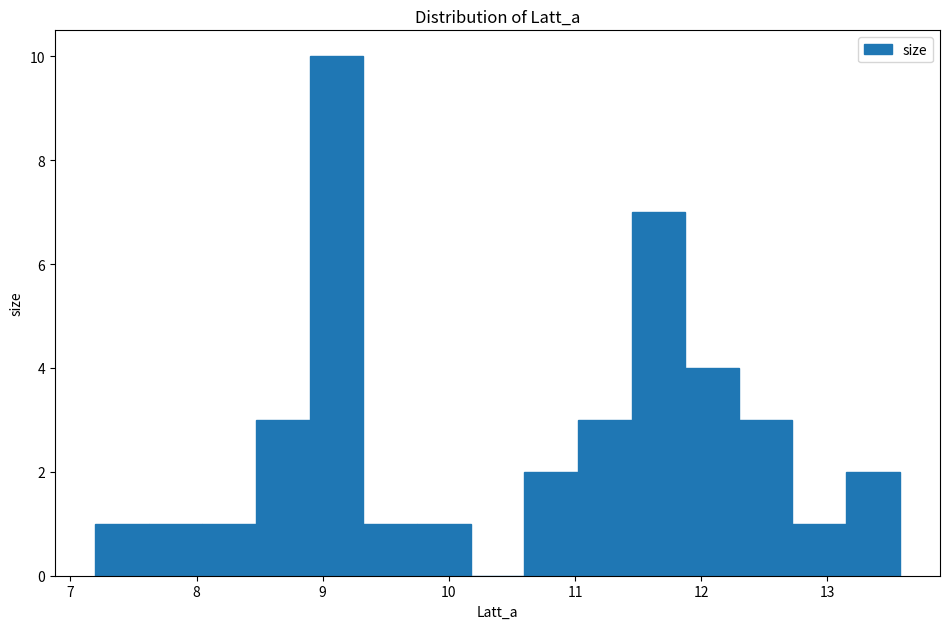

What is the height of the bar covering 12.3 to 12.7 on the x-axis? Neither the bar edges nor the heights are printed on the chart, so give them approximately, as read against the axes.

3